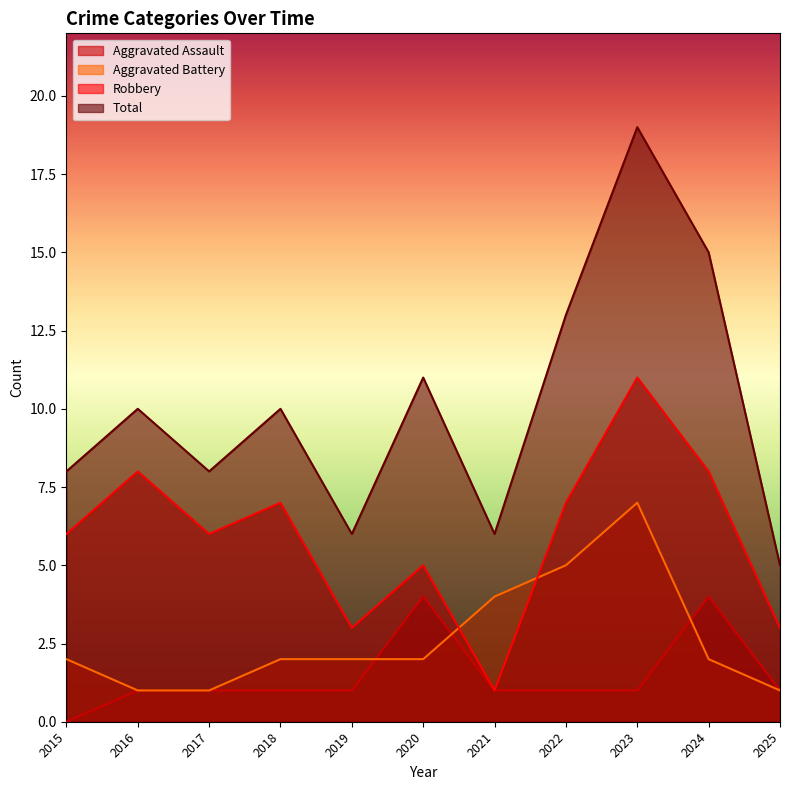

Between 2024 and 2018, which is larger?

2024